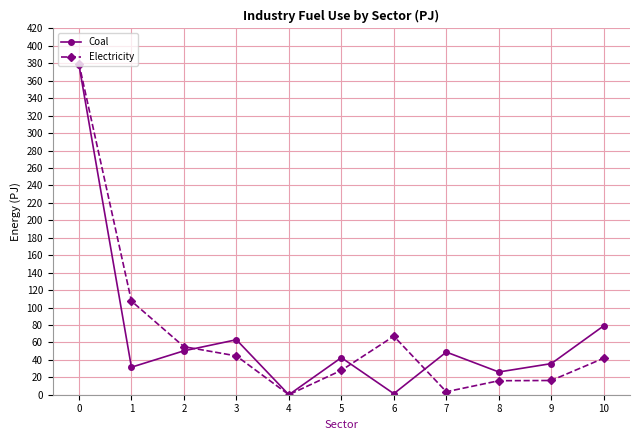

Where is the first local maximum for Electricity?

6